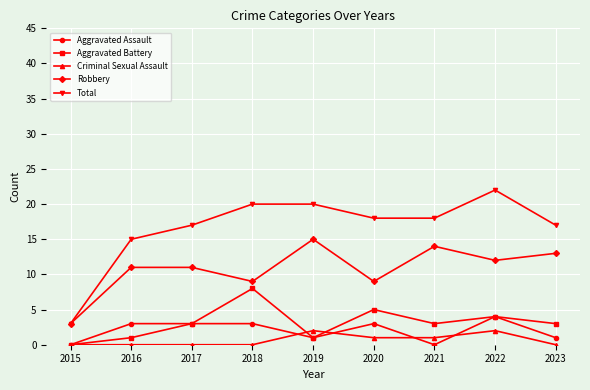

What is the sum of the Robbery values at 2022 and 2016?

23